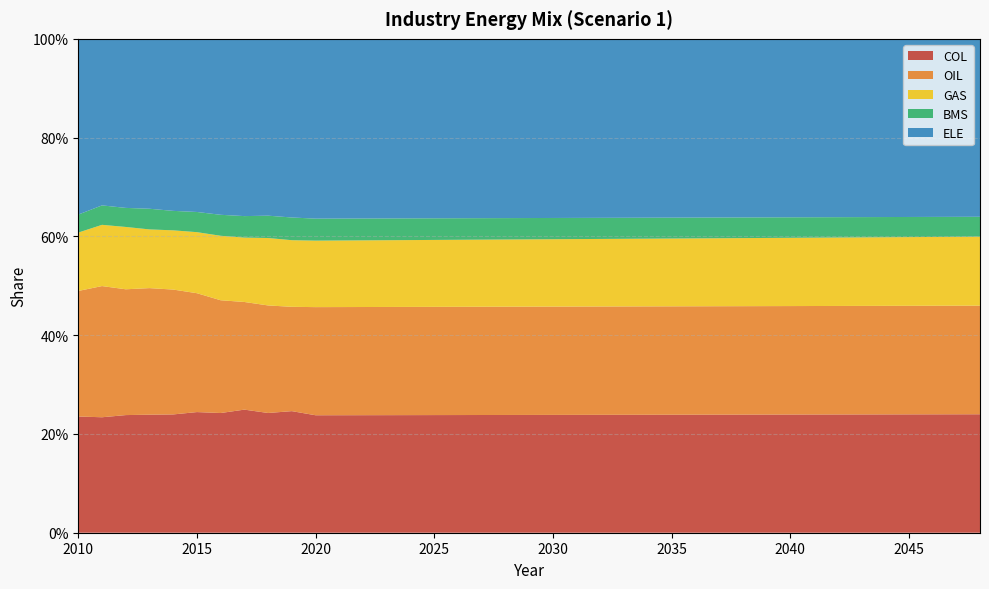

Reading left to right, what are all the values shown in this chart?

COL: 0.2	0.2	0.2	0.2	0.2	0.2	0.2	0.2	0.2	0.2	0.2	0.2	0.2	0.2	0.2	0.2	0.2	0.2	0.2	0.2	0.2	0.2	0.2	0.2	0.2	0.2	0.2	0.2	0.2	0.2	0.2	0.2	0.2	0.2	0.2	0.2	0.2	0.2	0.2
OIL: 0.3	0.3	0.3	0.3	0.3	0.2	0.2	0.2	0.2	0.2	0.2	0.2	0.2	0.2	0.2	0.2	0.2	0.2	0.2	0.2	0.2	0.2	0.2	0.2	0.2	0.2	0.2	0.2	0.2	0.2	0.2	0.2	0.2	0.2	0.2	0.2	0.2	0.2	0.2
GAS: 0.1	0.1	0.1	0.1	0.1	0.1	0.1	0.1	0.1	0.1	0.1	0.1	0.1	0.1	0.1	0.1	0.1	0.1	0.1	0.1	0.1	0.1	0.1	0.1	0.1	0.1	0.1	0.1	0.1	0.1	0.1	0.1	0.1	0.1	0.1	0.1	0.1	0.1	0.1
BMS: 0.0	0.0	0.0	0.0	0.0	0.0	0.0	0.0	0.0	0.0	0.0	0.0	0.0	0.0	0.0	0.0	0.0	0.0	0.0	0.0	0.0	0.0	0.0	0.0	0.0	0.0	0.0	0.0	0.0	0.0	0.0	0.0	0.0	0.0	0.0	0.0	0.0	0.0	0.0
ELE: 0.4	0.3	0.3	0.3	0.3	0.4	0.4	0.4	0.4	0.4	0.4	0.4	0.4	0.4	0.4	0.4	0.4	0.4	0.4	0.4	0.4	0.4	0.4	0.4	0.4	0.4	0.4	0.4	0.4	0.4	0.4	0.4	0.4	0.4	0.4	0.4	0.4	0.4	0.4